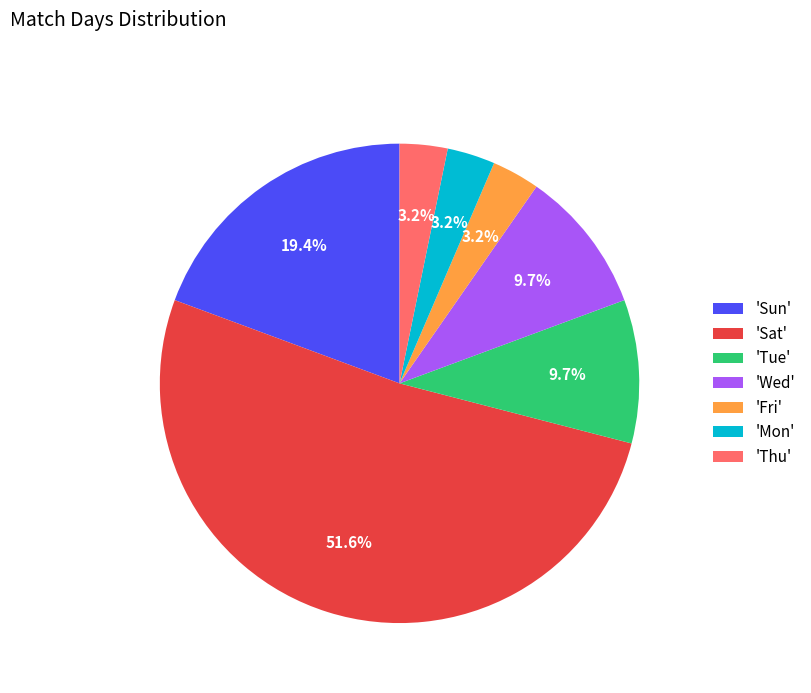

What is the ratio of the value at 'Wed' to the value at 'Thu'?

3.0